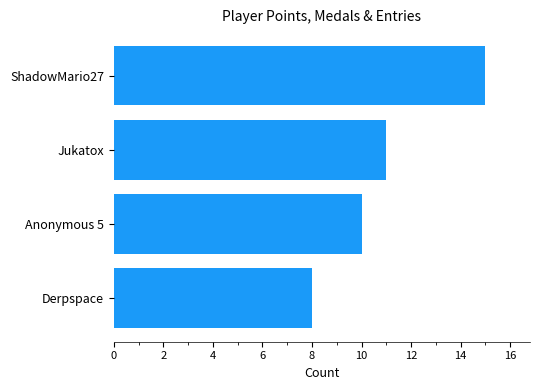

How many bars are there in total?

4